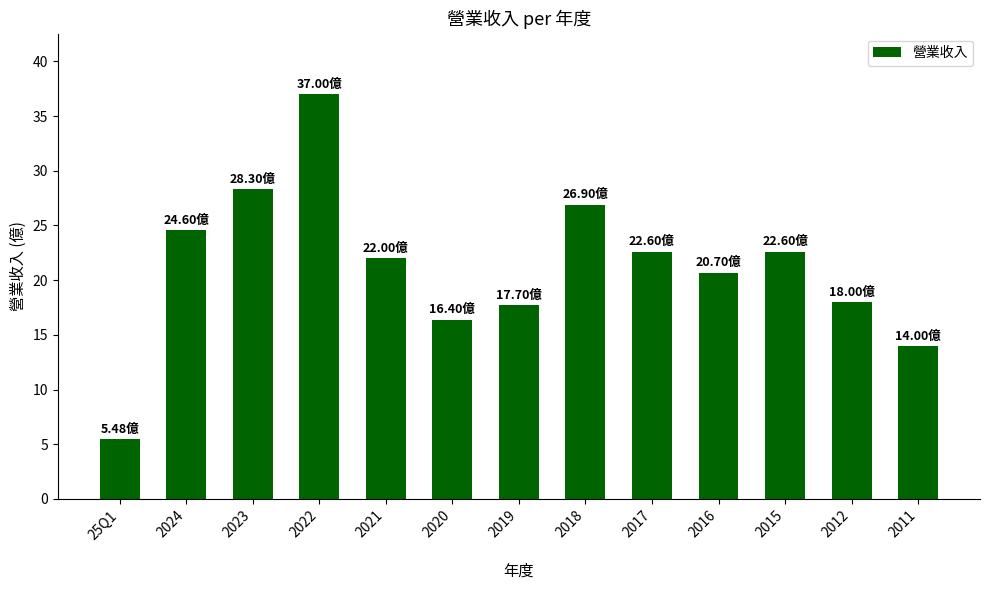

How many series are shown in this chart?

1